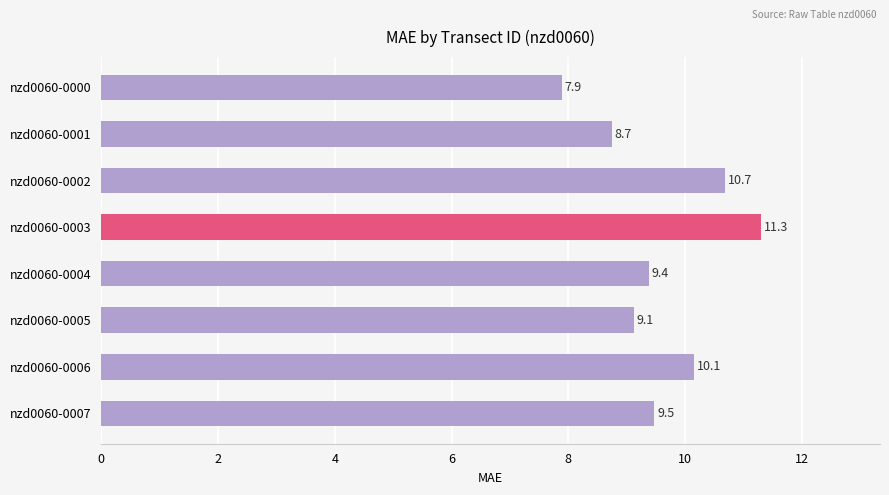

List the labels in order of value, largest first.

nzd0060-0003, nzd0060-0002, nzd0060-0006, nzd0060-0007, nzd0060-0004, nzd0060-0005, nzd0060-0001, nzd0060-0000